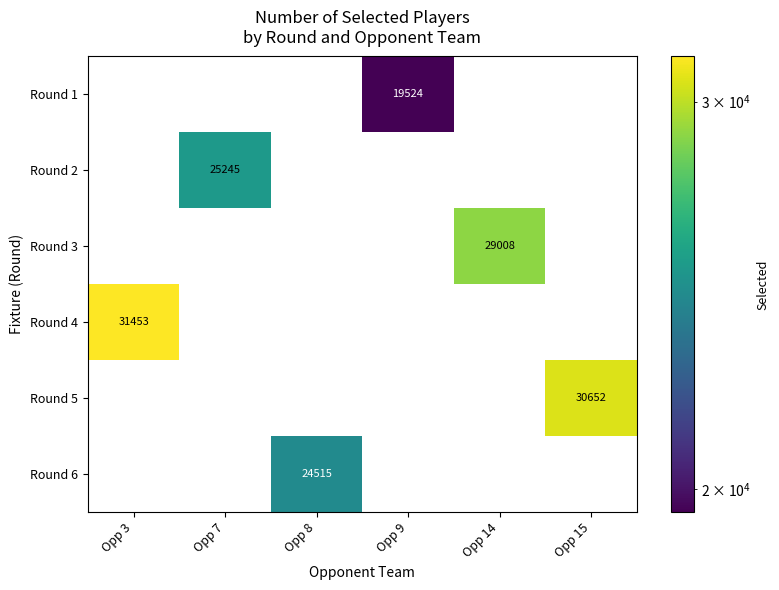

Between Opp 9 and Opp 15, which series saw the biggest shift?

Round 5